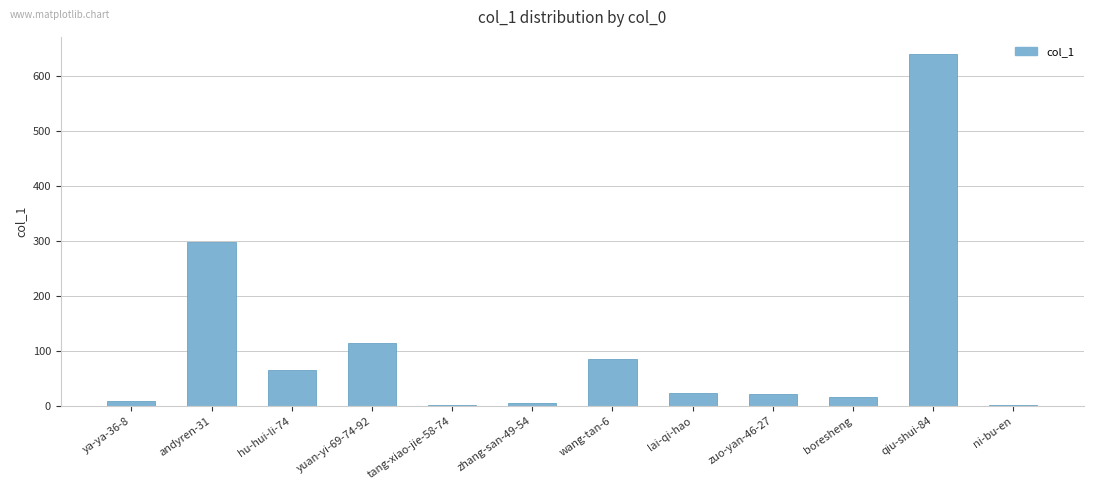

The chart shows a value of 962 at qiu-shui-84. True or false?

False